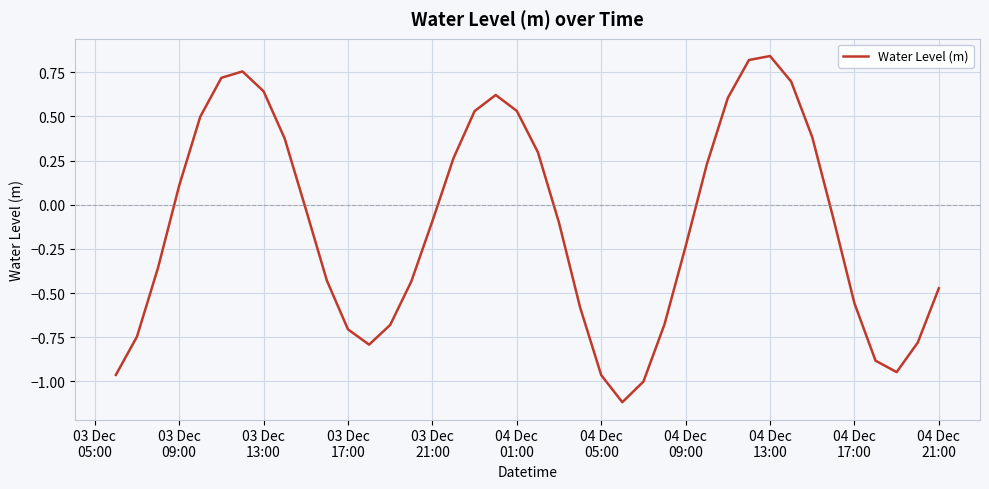

What is the minimum value shown in the chart?

-1.1